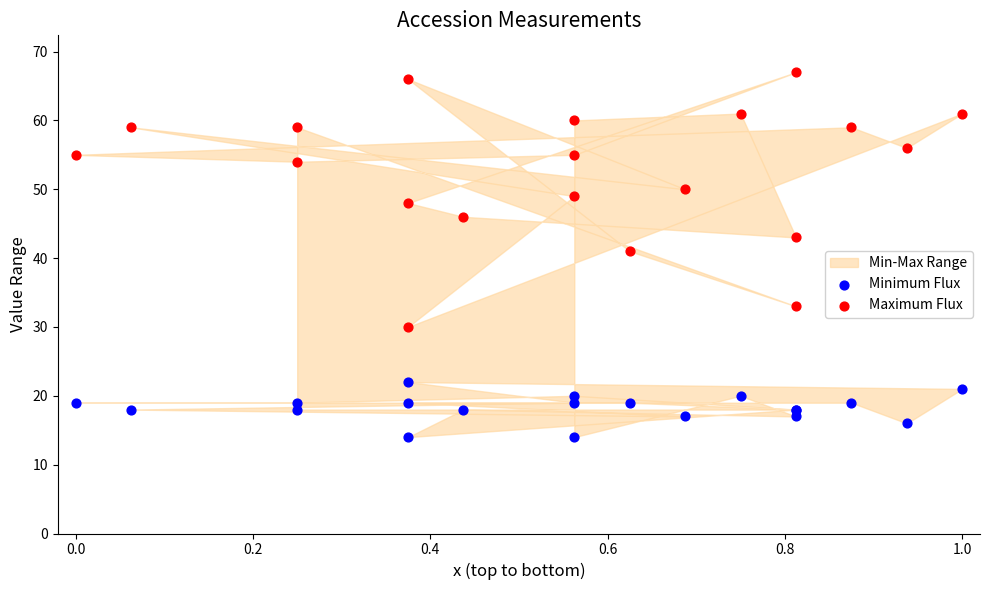

Which series has the widest spread of Y values?

Maximum Flux